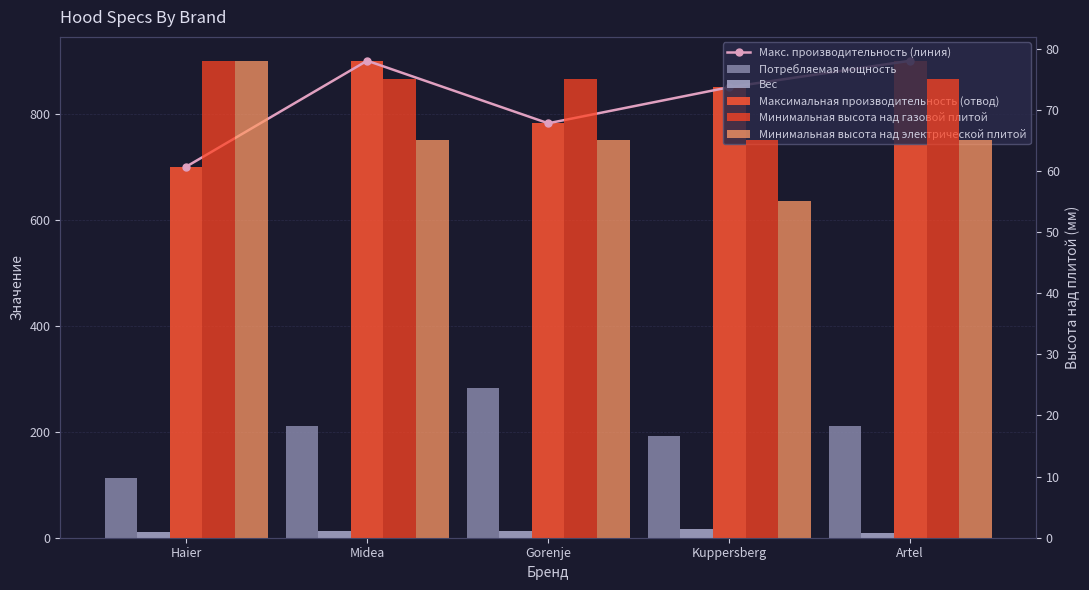

Which series changed the most between Midea and Gorenje?

Макс. производительность (линия)